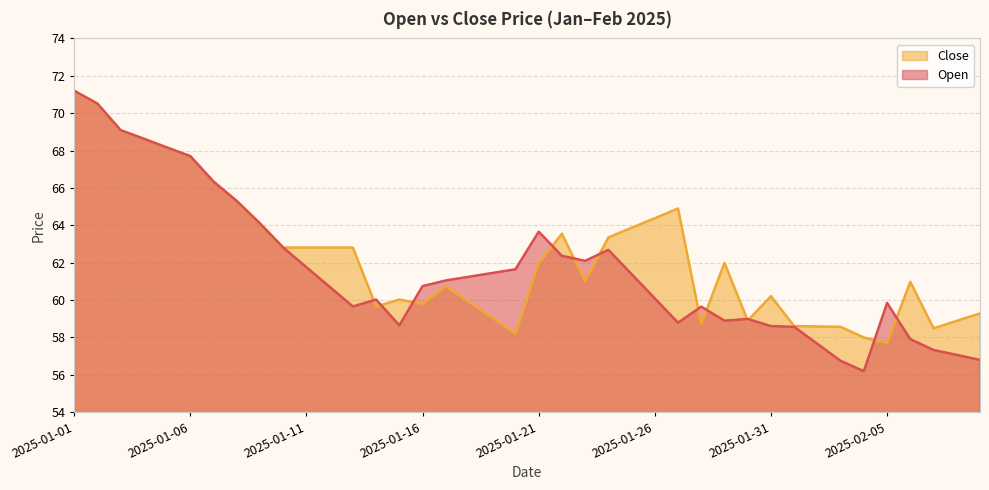

Which series has the largest range (max minus min)?

Open